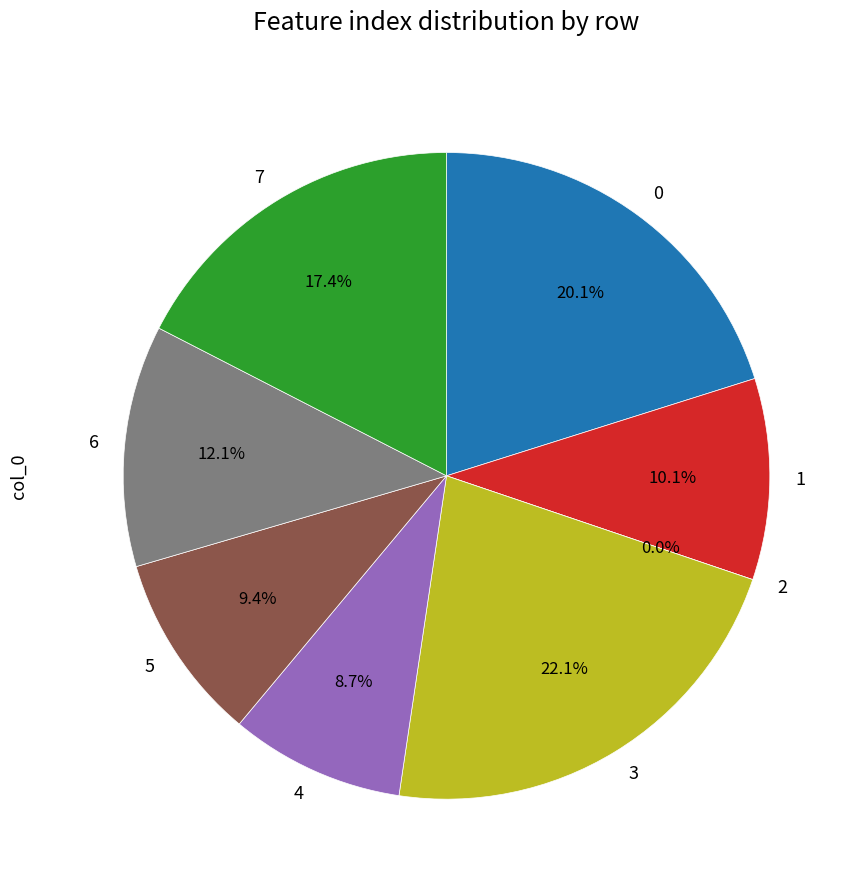

How many slices are in this pie chart?

8